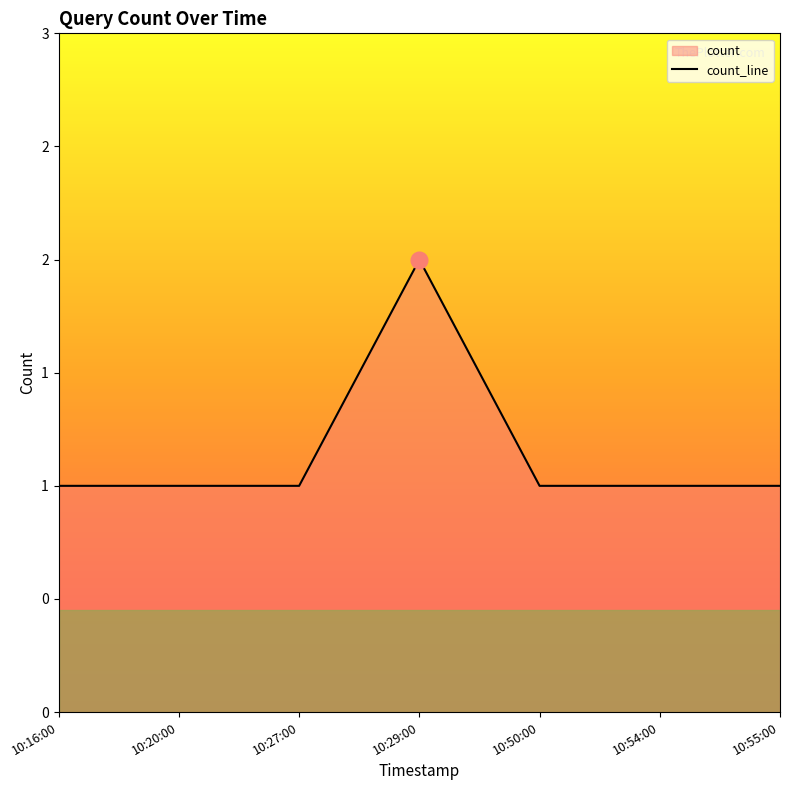

Where is the data nearest to the value 1?

10:16:00